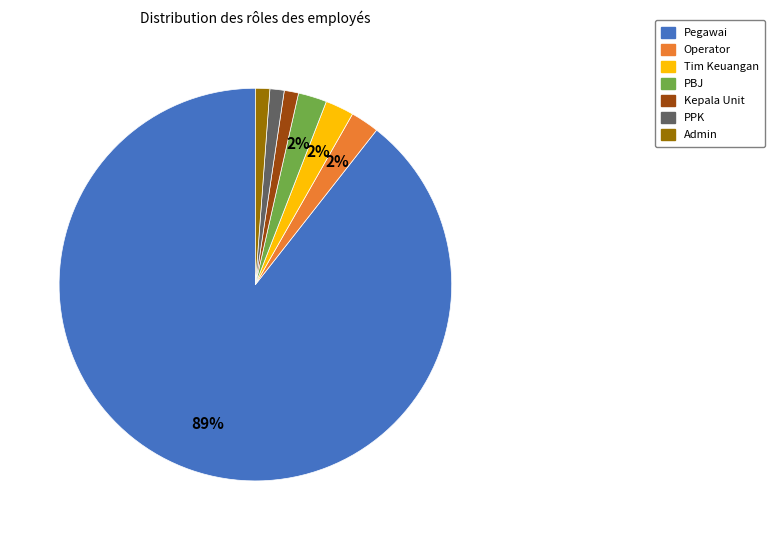

To the nearest percent, what portion does Kepala Unit represent?

1%